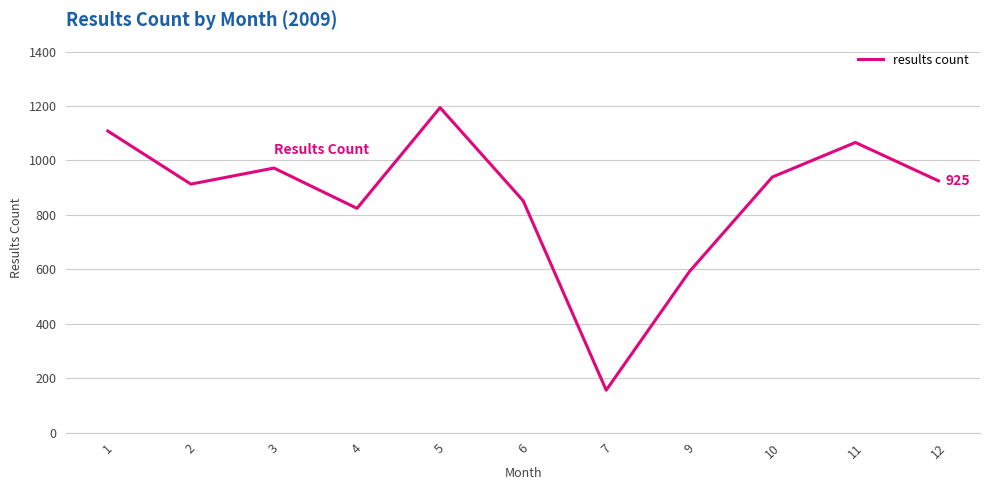

Is it true that the value at 10 is 1347?

False